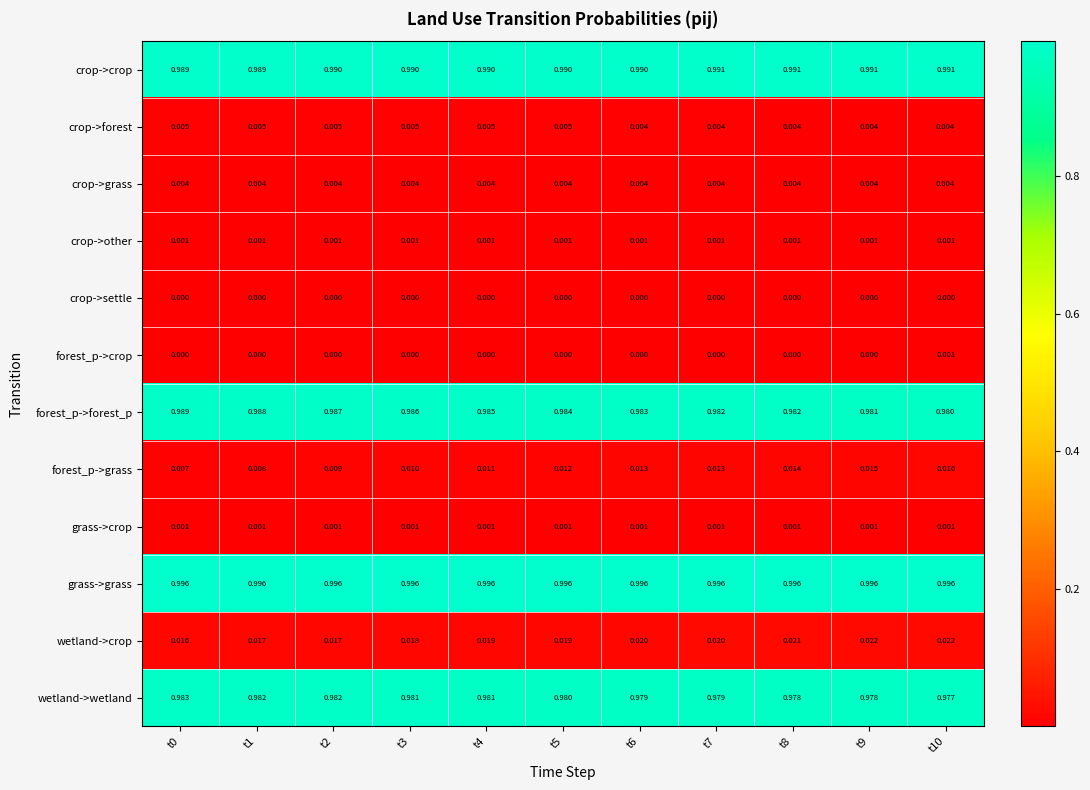

Which series has the largest total across all categories?

grass->grass